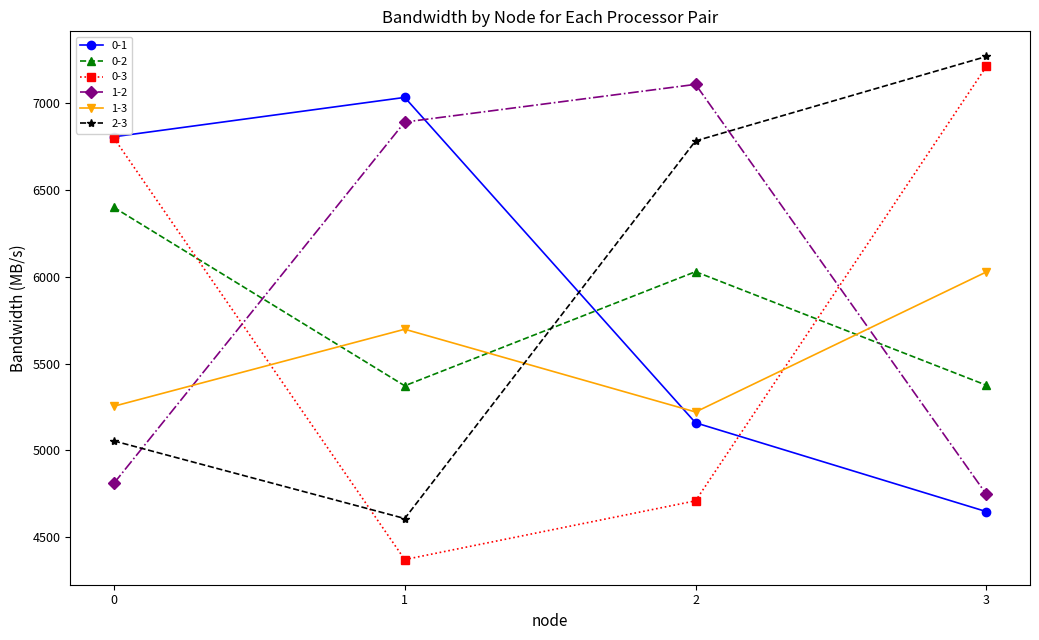

Which series ends up on top after the final intersection of 0-1 and 2-3?

2-3